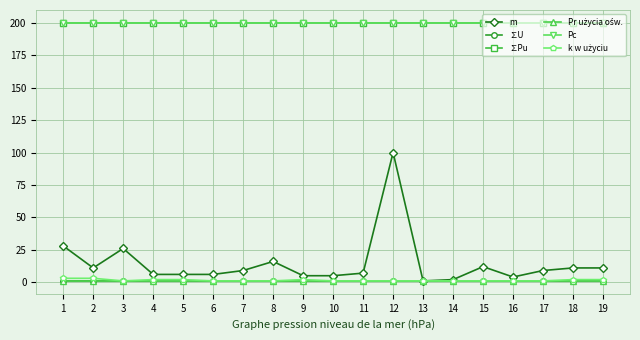

The value of Pc at 13 is 100.9. True or false?

False